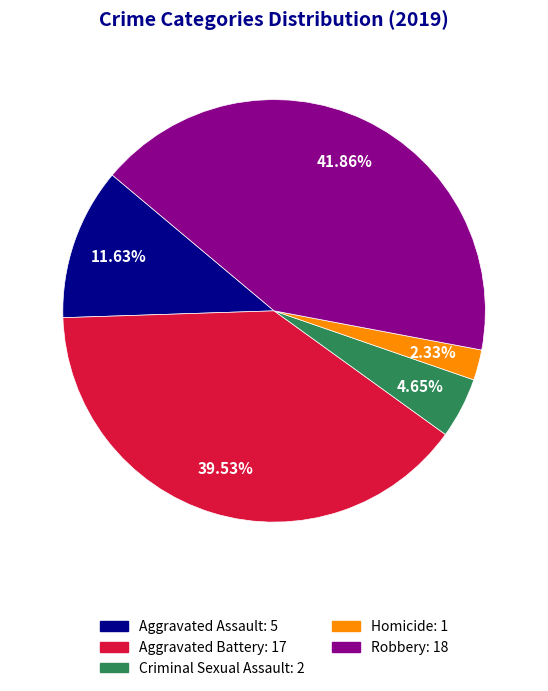

Is there any slice that represents more than half of the pie?

No